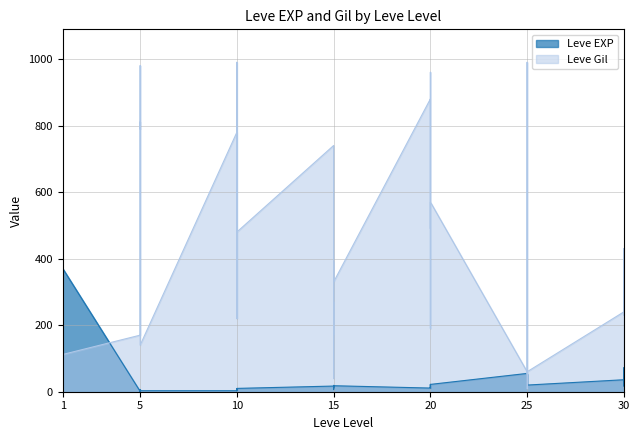

Is the value of Leve Gil at 25 greater than the value of Leve EXP at 5?

Yes